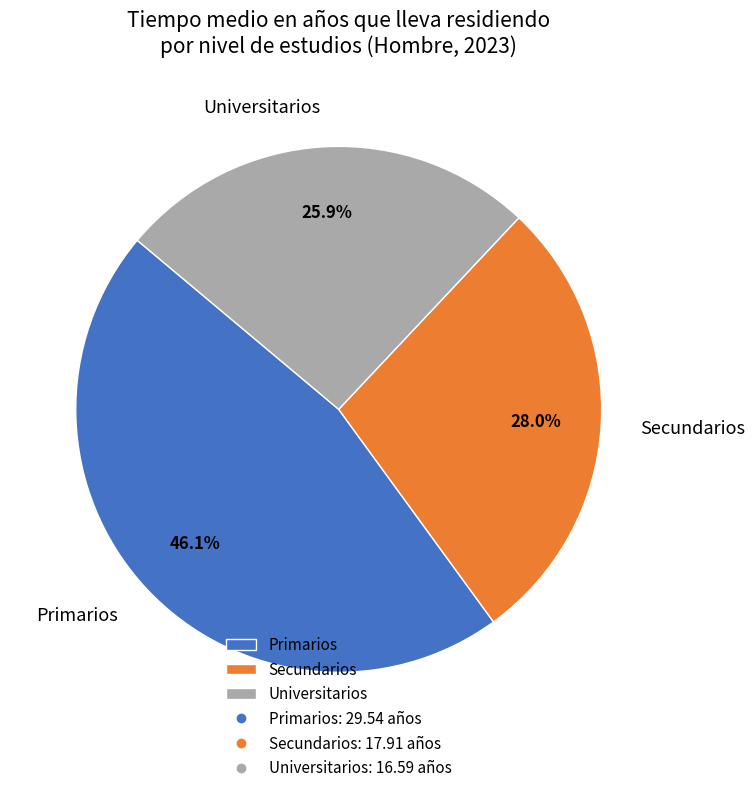

Does Universitarios represent more than half of the total?

No